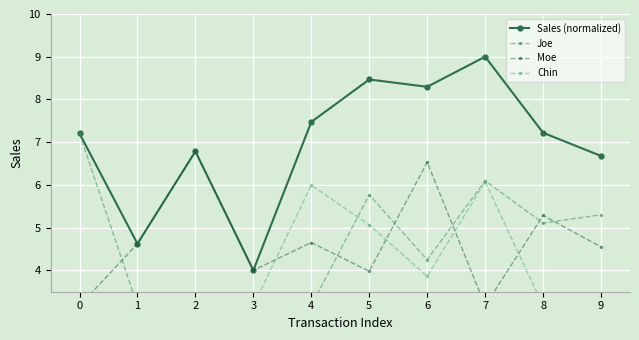

What is the average value of the Joe series?

4.6